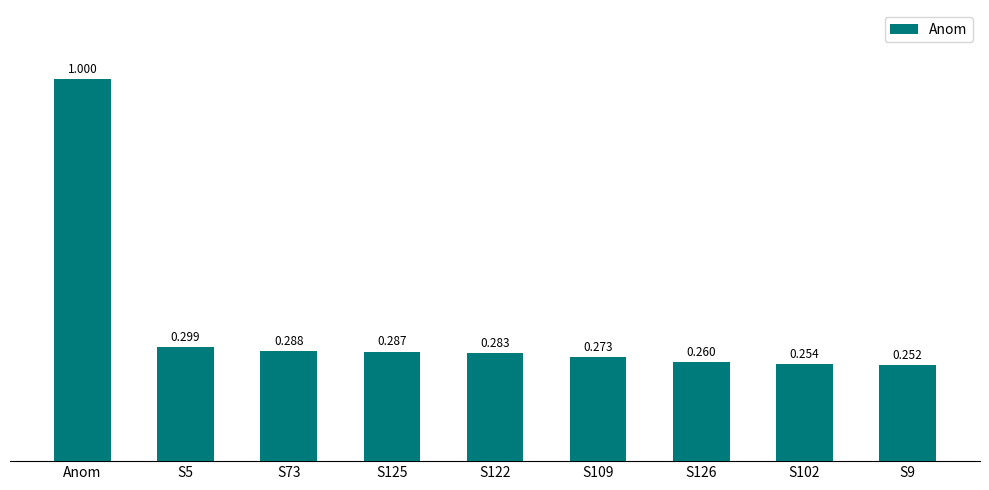

Count the number of data series in this chart.

1